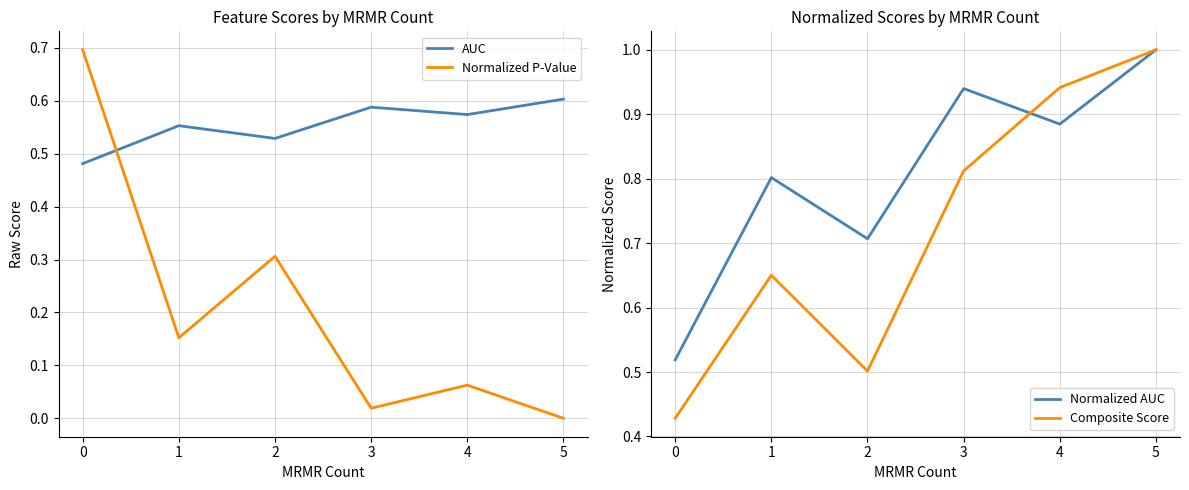

True or false: Normalized AUC and AUC cross at least once.

False